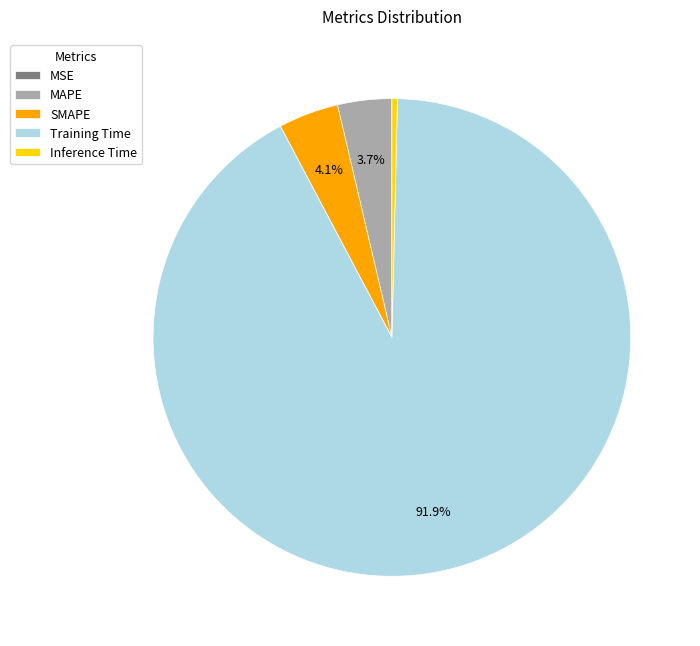

Which slice is the largest?

Training Time